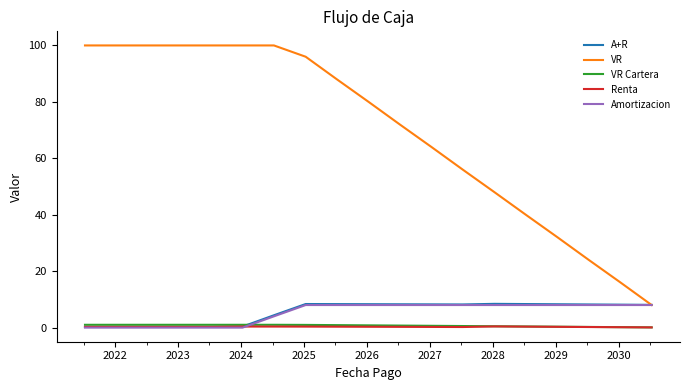

What is the maximum value shown in the chart?

100.0